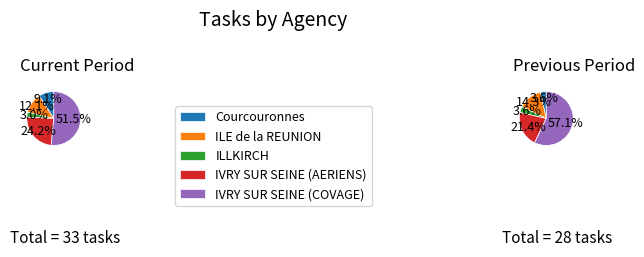

Is the sum of IVRY SUR SEINE (COVAGE) and ILLKIRCH greater than half?

Yes